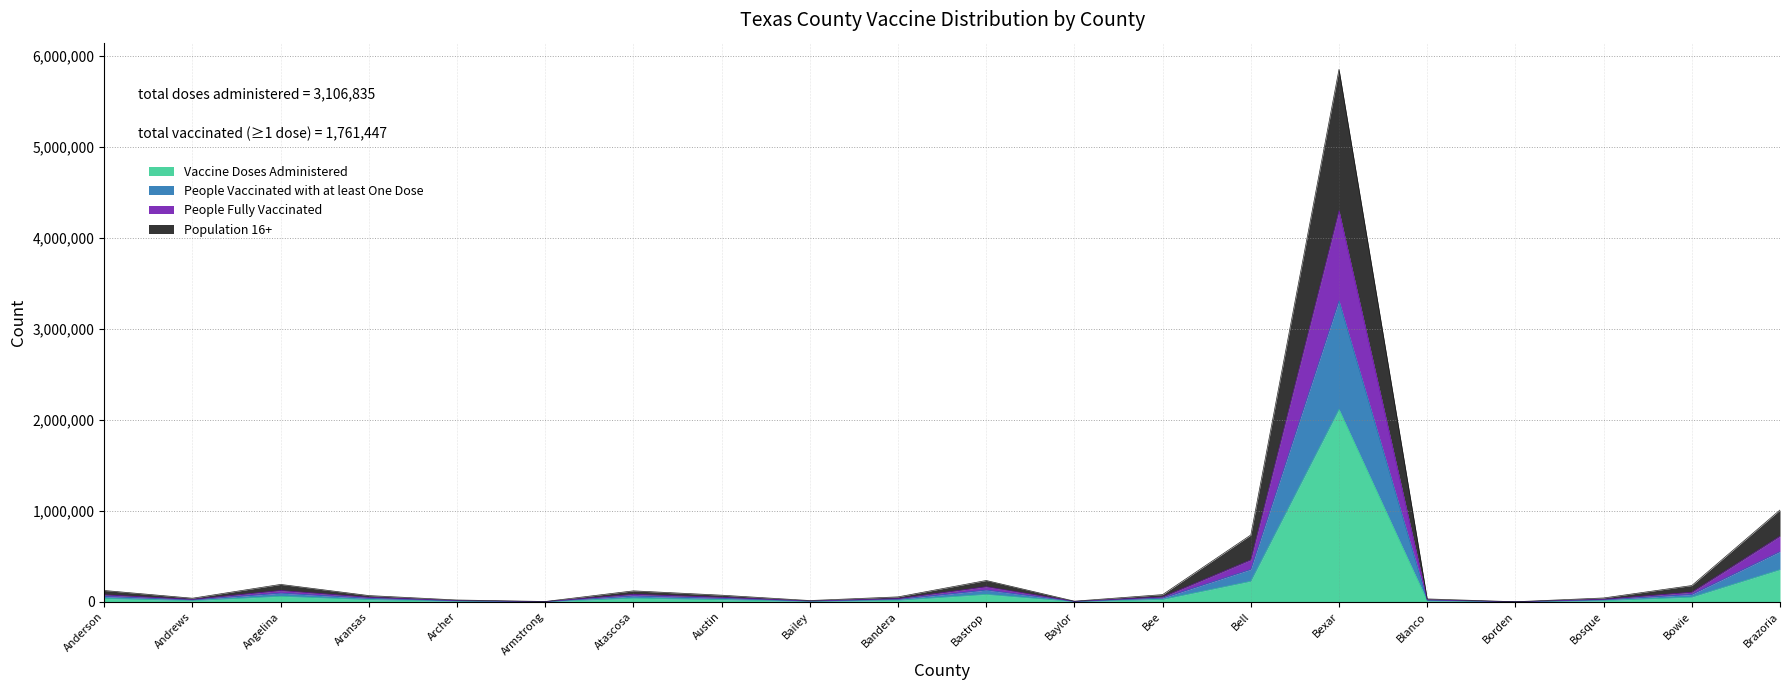

What position from the right is Bexar?

6